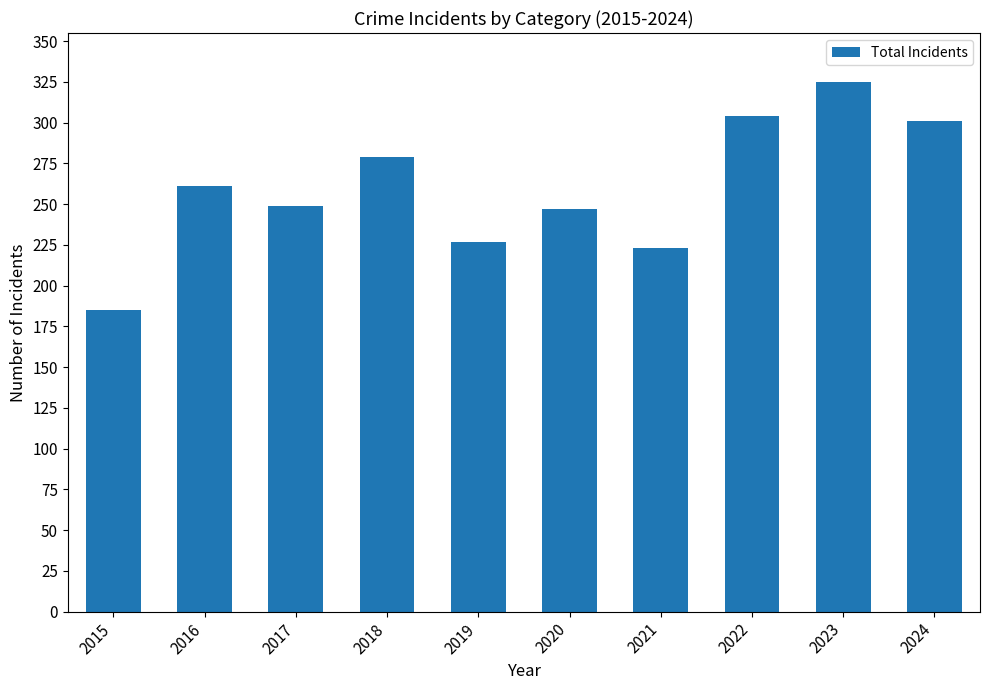

True or false: the data shows 223 at 2021.

True